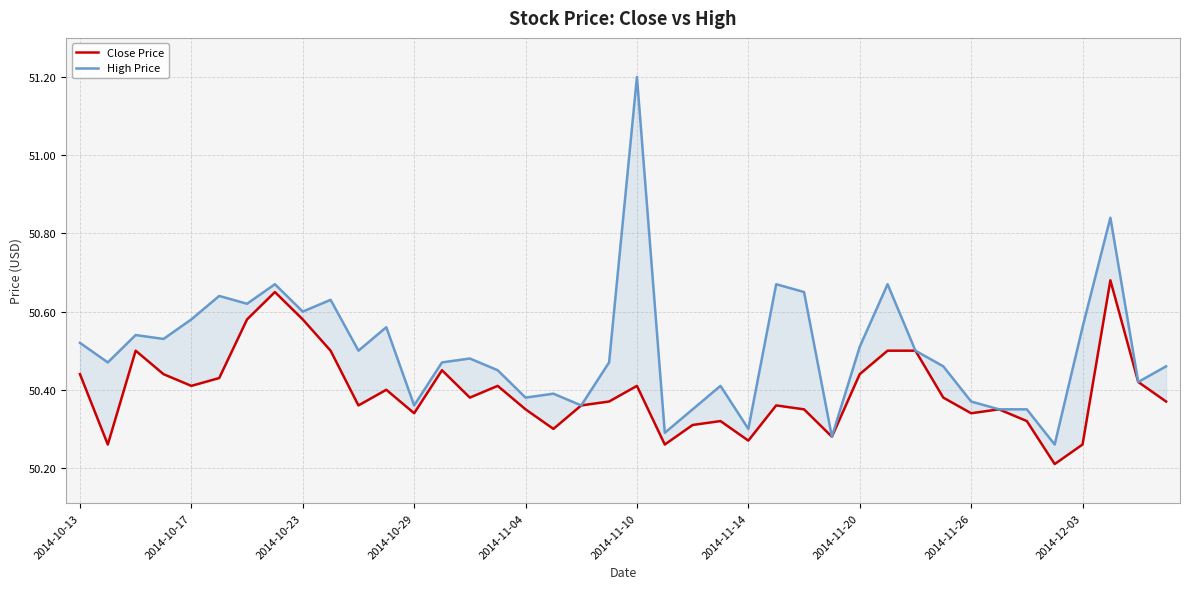

What is the difference between the maximum and minimum values in the High Price series?

0.9